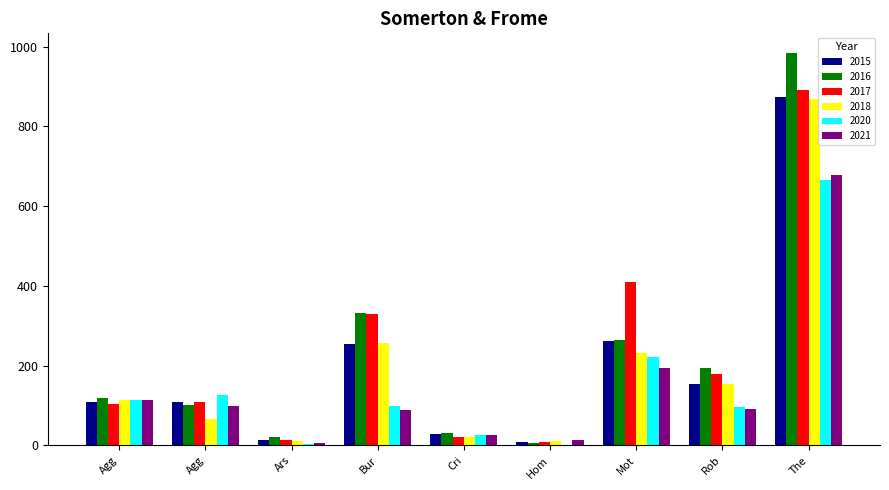

How many groups of bars are there?

9